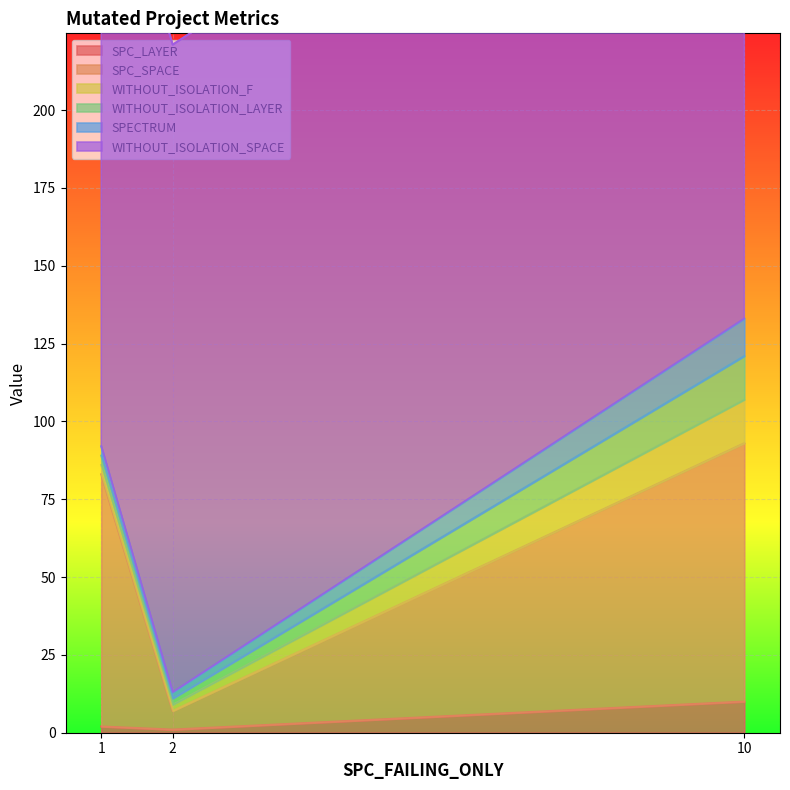

How many data points in WITHOUT_ISOLATION_F are above 3?

1